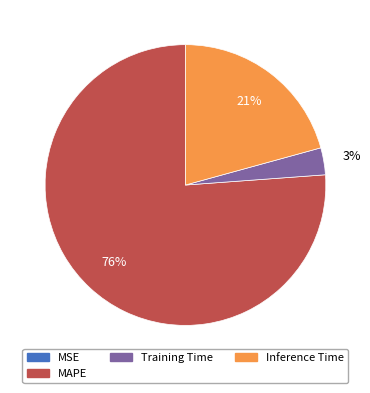

To the nearest percent, what is the difference between the largest and smallest slice percentages?

76%